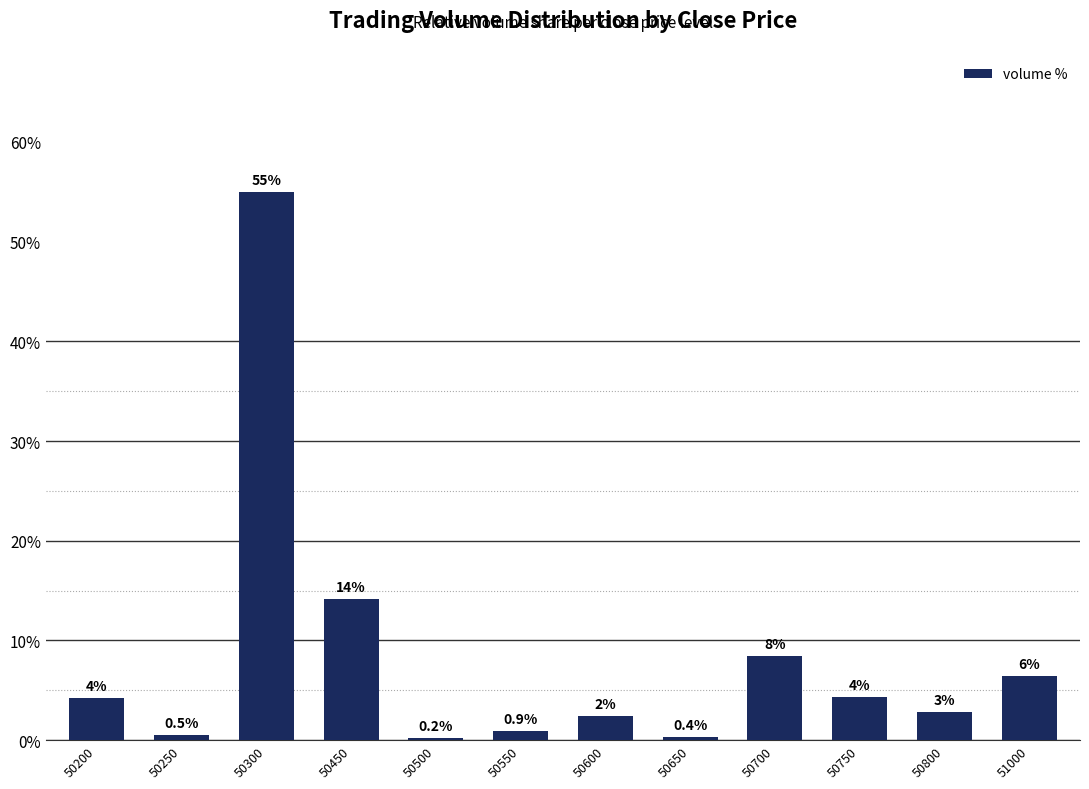

Does the chart contain any negative values?

No